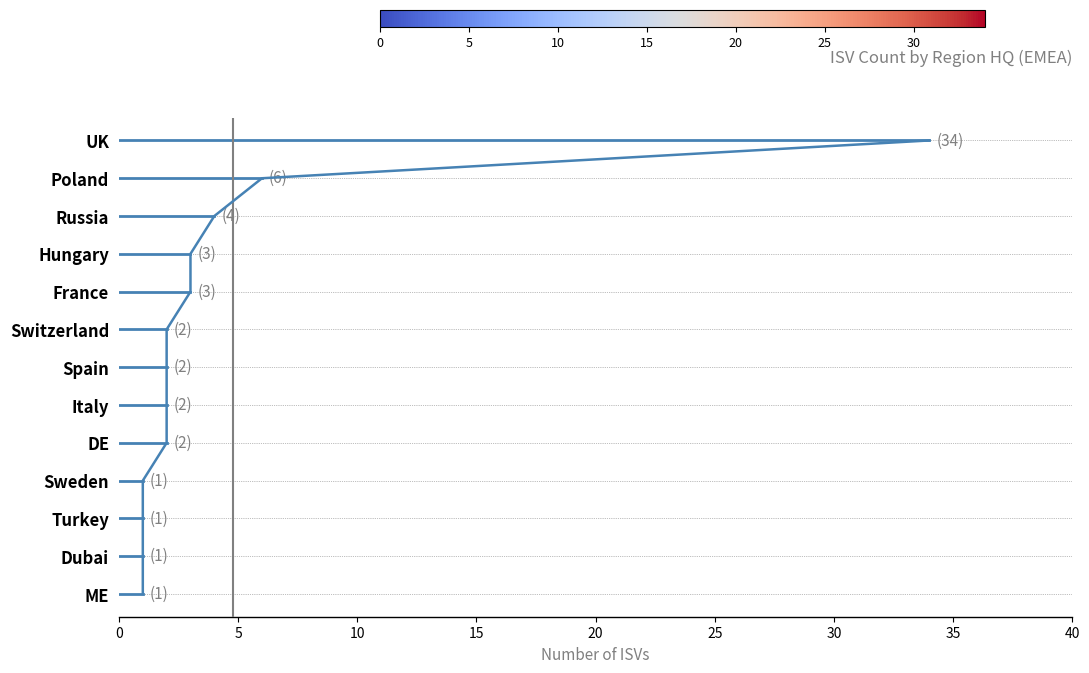

How many bars are there in total?

13